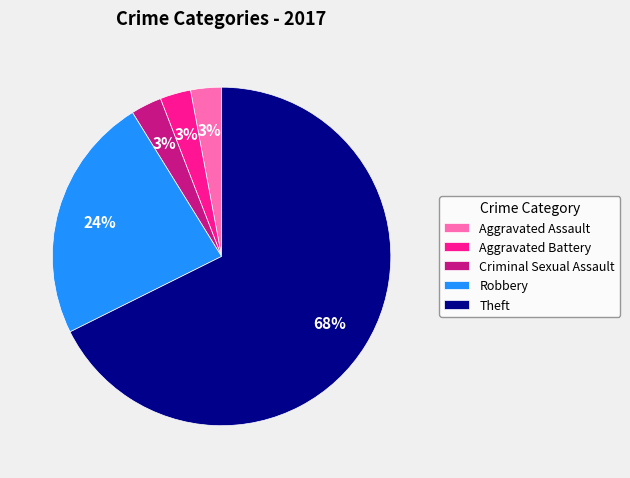

Which slice is the largest?

Theft